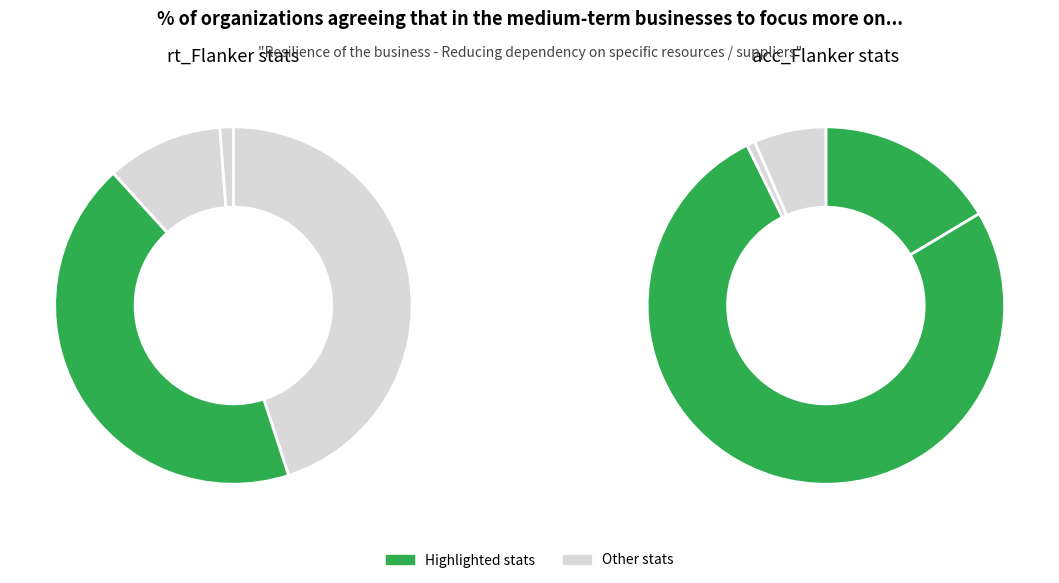

The median slice represents 38% of the pie. True or false?

False